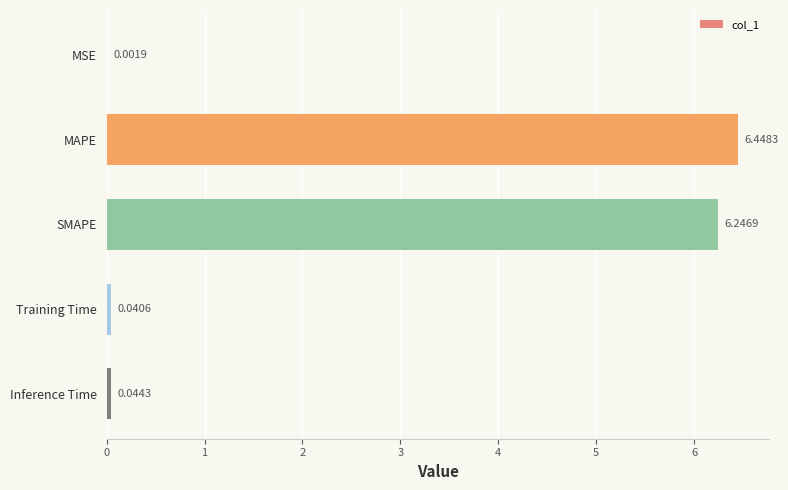

Which has a higher value, MAPE or Training Time?

MAPE